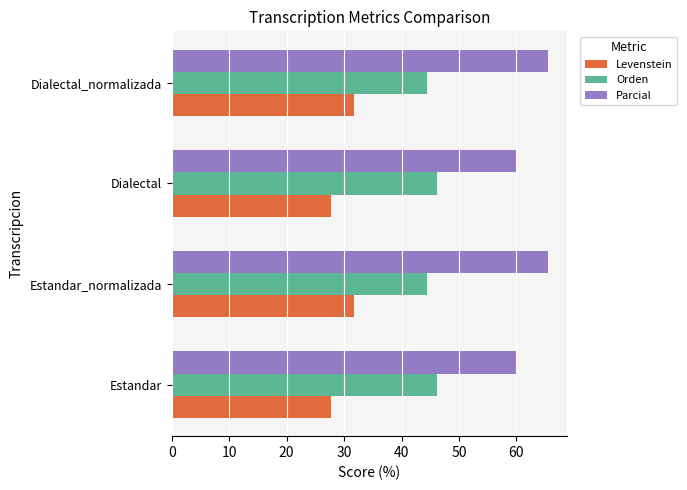

At how many categories does at least one series exceed 51?

4